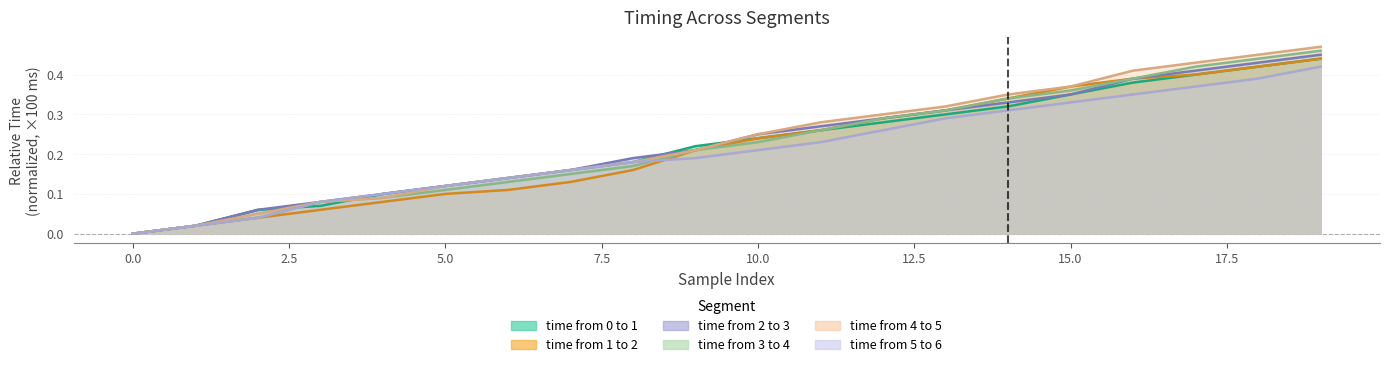

What is the greatest value displayed?

0.5